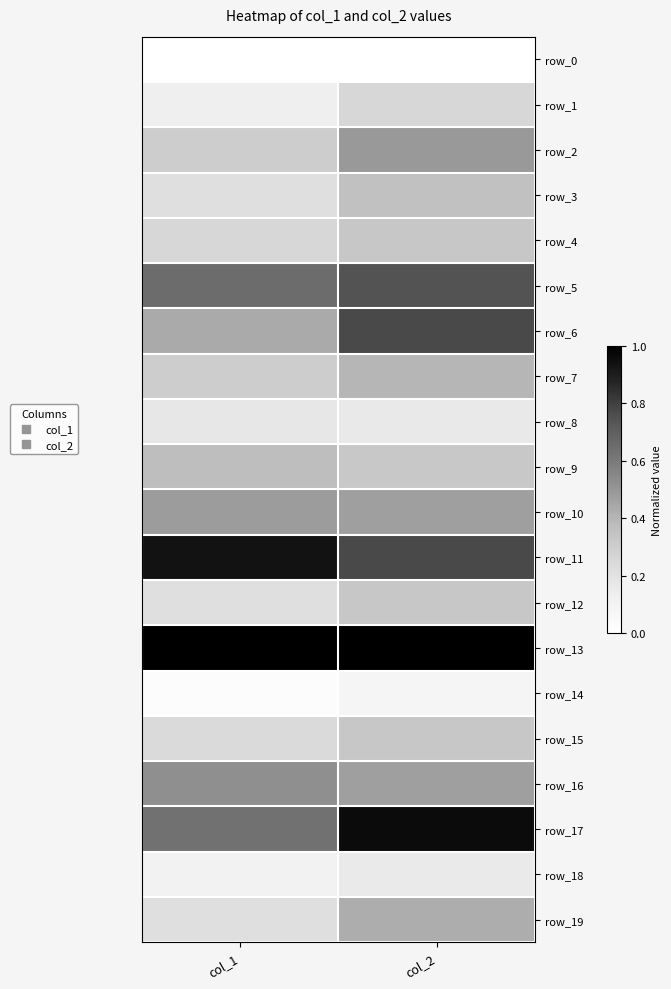

Reading right to left, extract all data points from this chart.

row_0: 0.0	0.0
row_1: 0.3	0.1
row_2: 0.5	0.3
row_3: 0.4	0.2
row_4: 0.3	0.3
row_5: 0.7	0.7
row_6: 0.8	0.4
row_7: 0.4	0.3
row_8: 0.2	0.2
row_9: 0.3	0.4
row_10: 0.5	0.5
row_11: 0.8	0.9
row_12: 0.3	0.2
row_13: 1.0	1.0
row_14: 0.1	0.0
row_15: 0.3	0.2
row_16: 0.5	0.5
row_17: 1.0	0.6
row_18: 0.2	0.1
row_19: 0.4	0.2